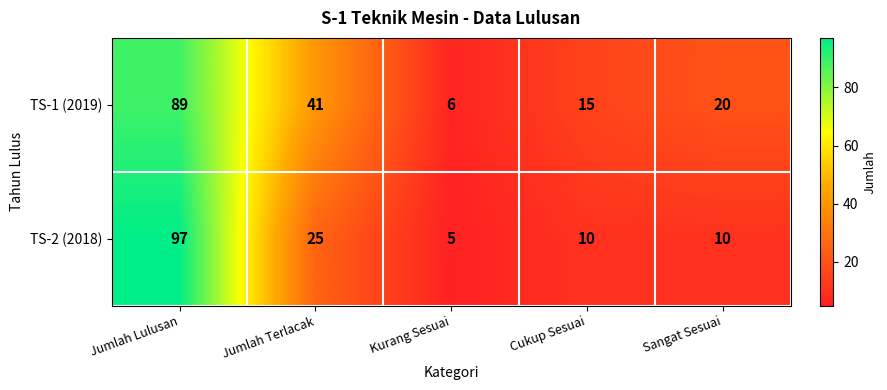

What is the total value across all series at Jumlah Terlacak?

66